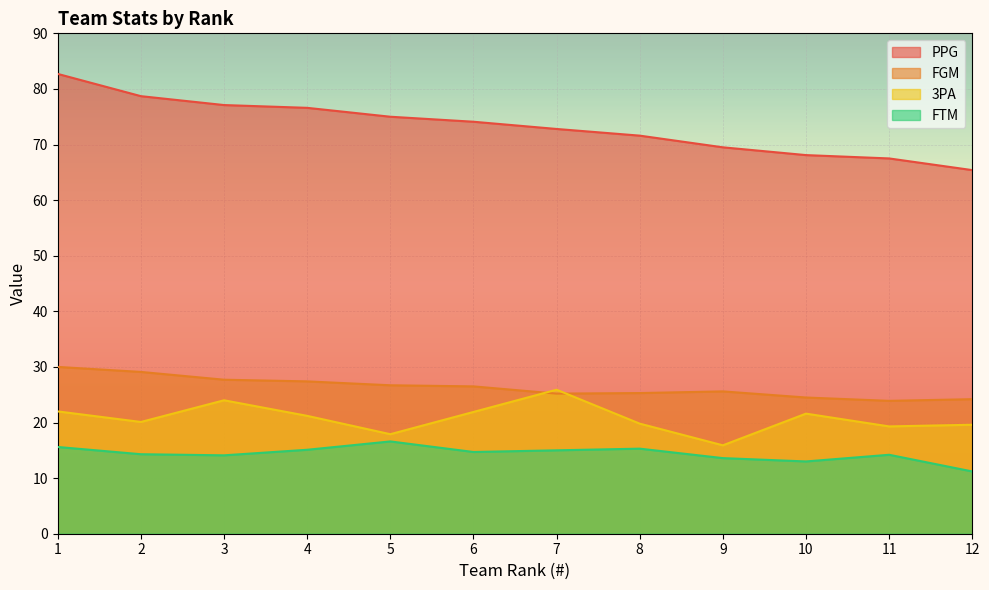

Count the number of data series in this chart.

4